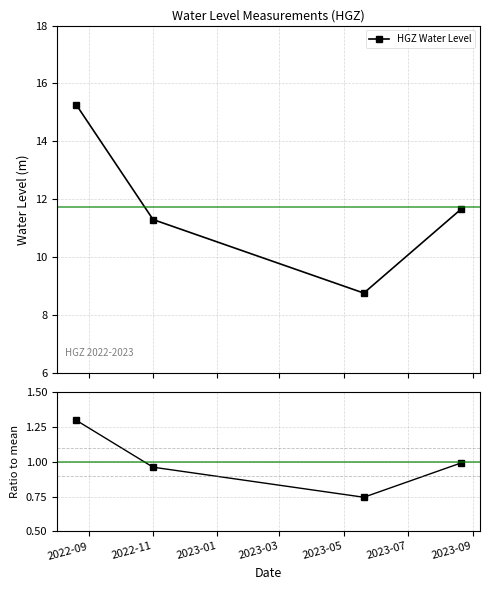

Which series has the widest spread of values?

HGZ Water Level